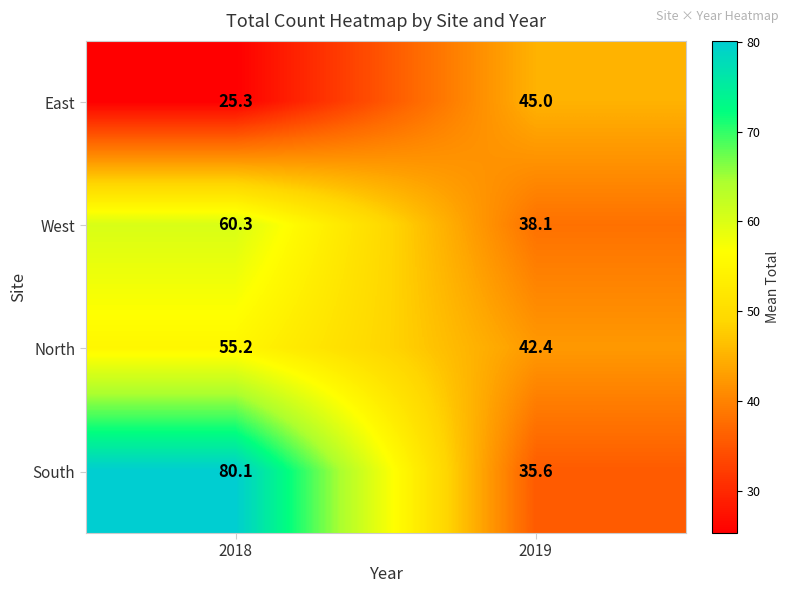

Is it true that East equals 45.0 at 2019?

True